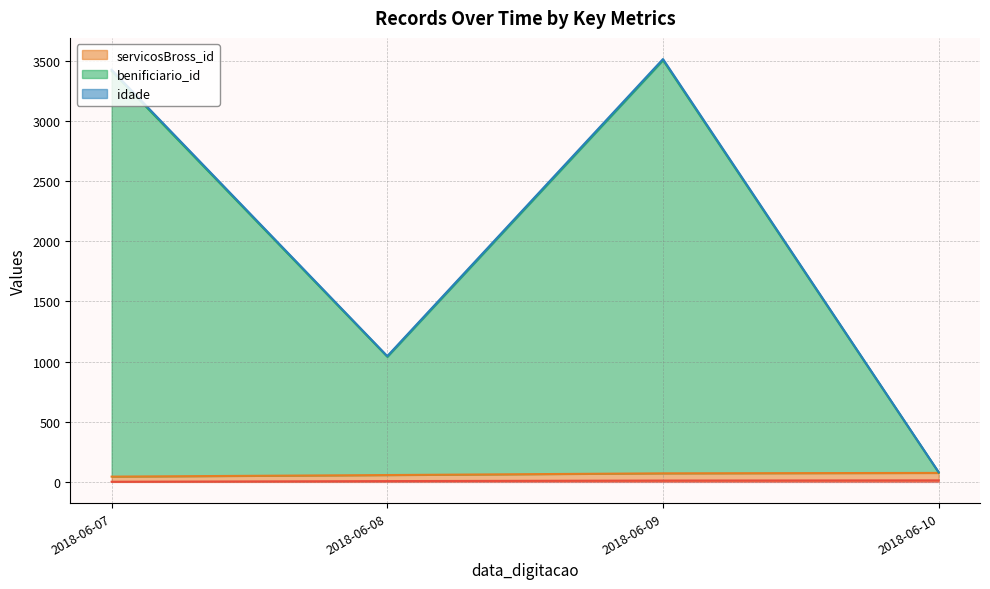

How many lines are shown in the chart?

4